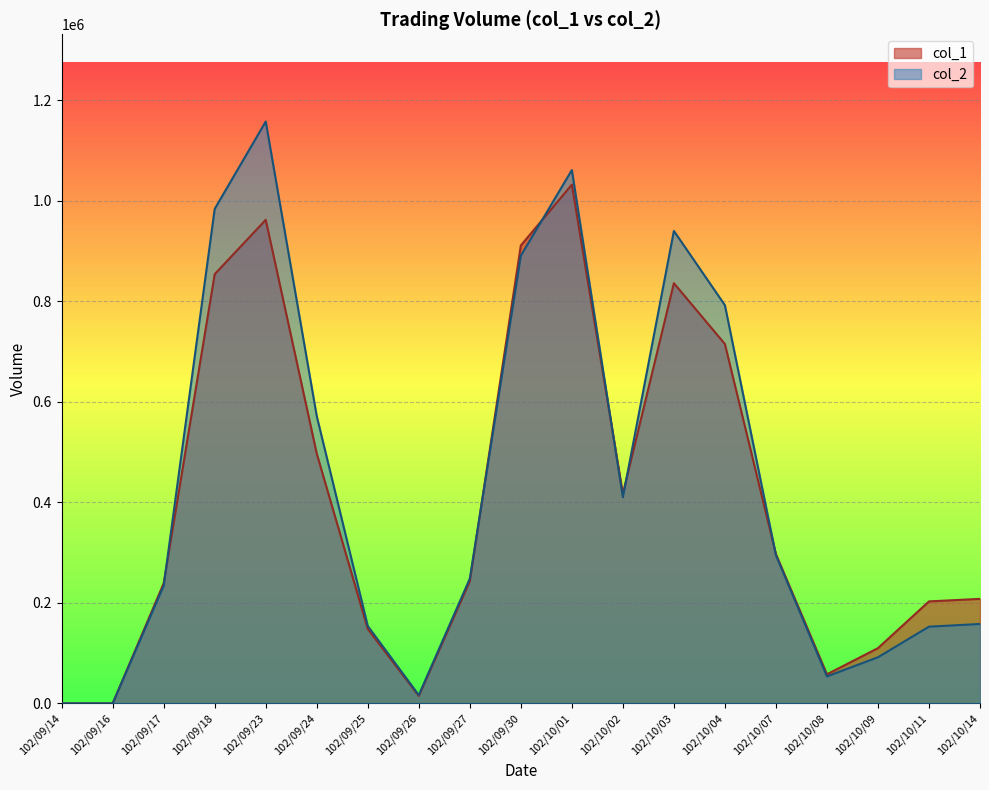

Rank the series by their average value, from highest to lowest.

col_2, col_1